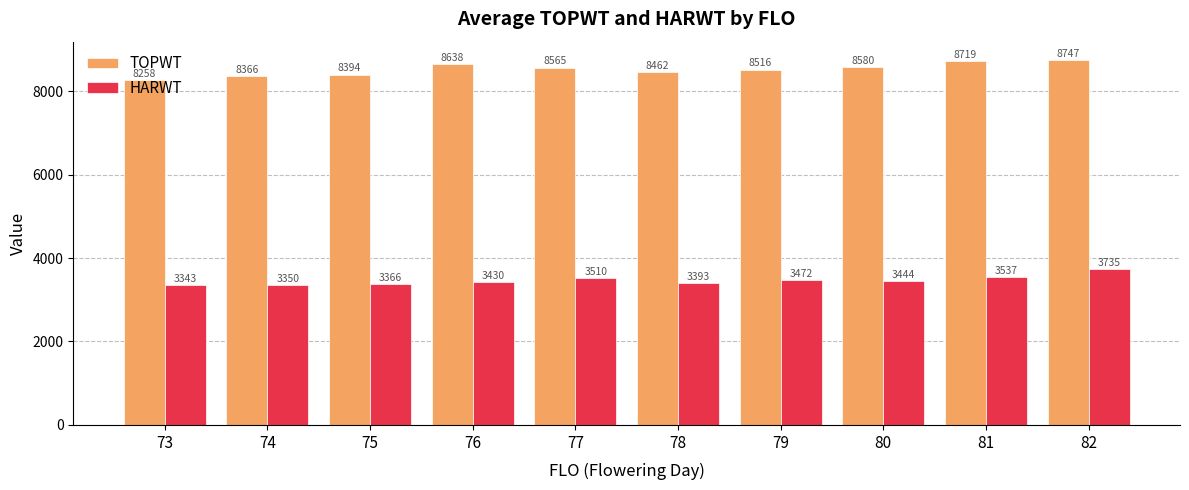

What is the difference between the maximum and minimum values in the HARWT series?

392